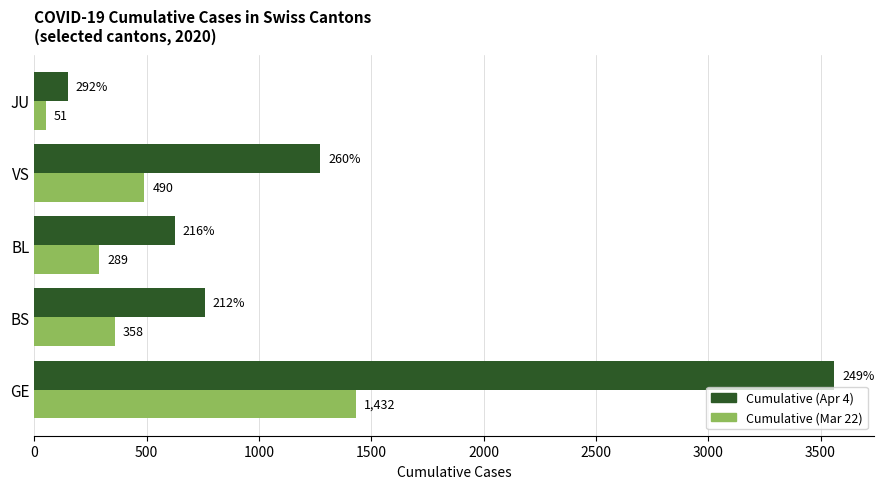

At BL, list the series in order from smallest to largest.

Cumulative (Mar 22), Cumulative (Apr 4)